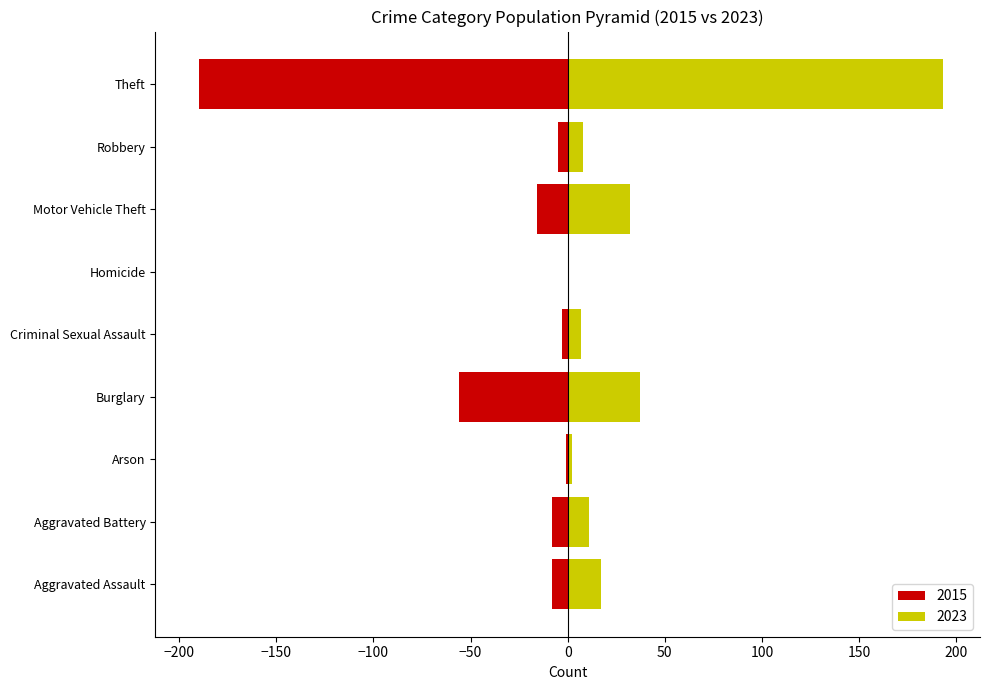

Where is 2015 nearest to the value -95?

Burglary